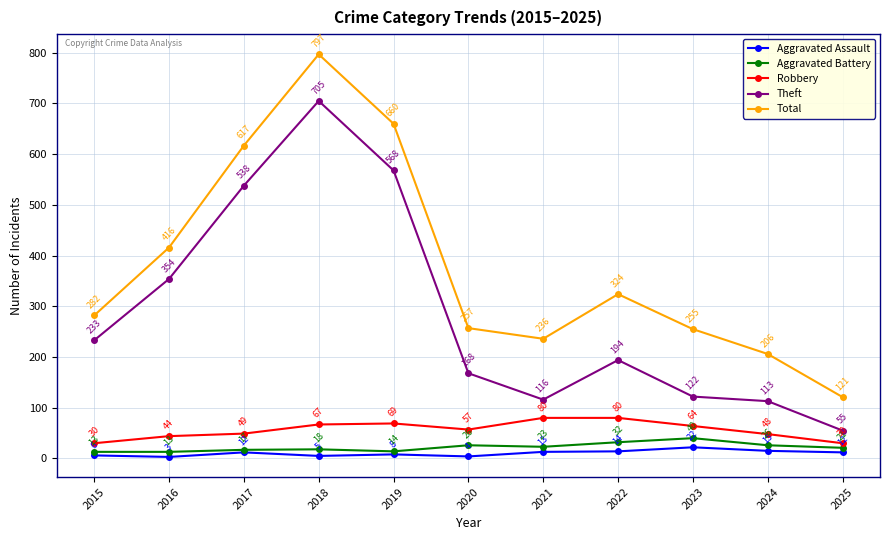

True or false: Robbery and Aggravated Battery cross at least once.

False